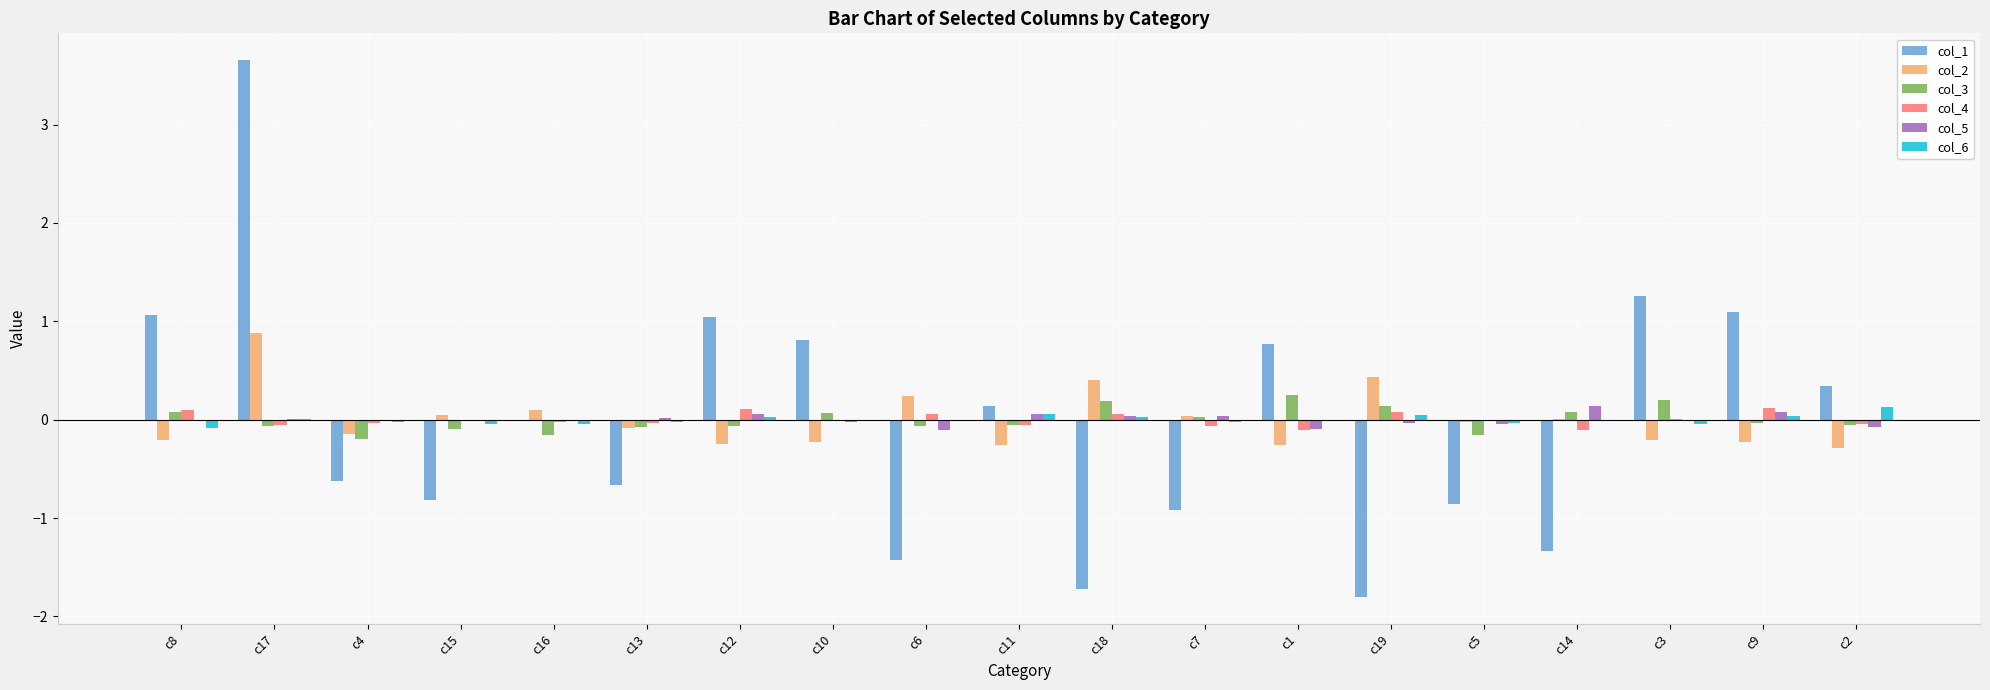

Count the number of data series in this chart.

6